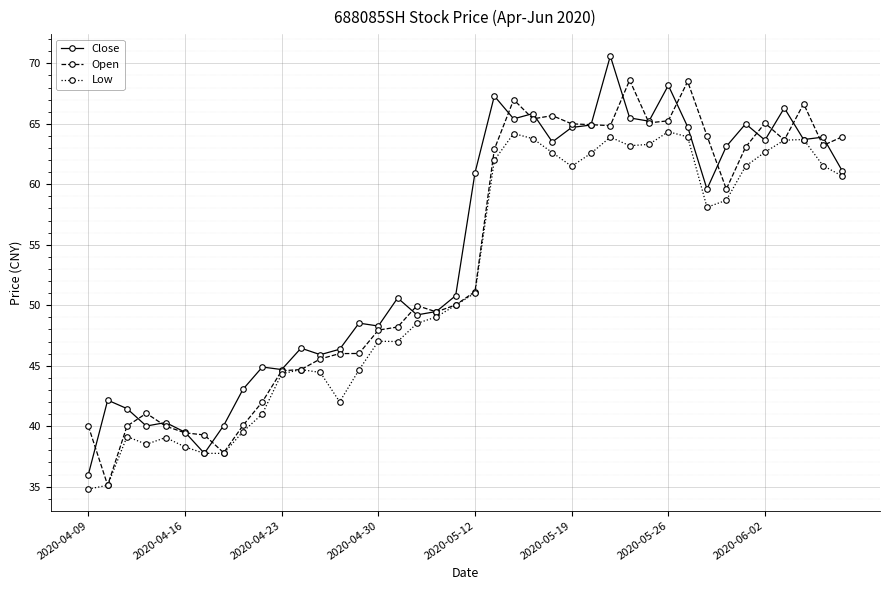

What are all the series names shown in the legend?

Close, Open, Low